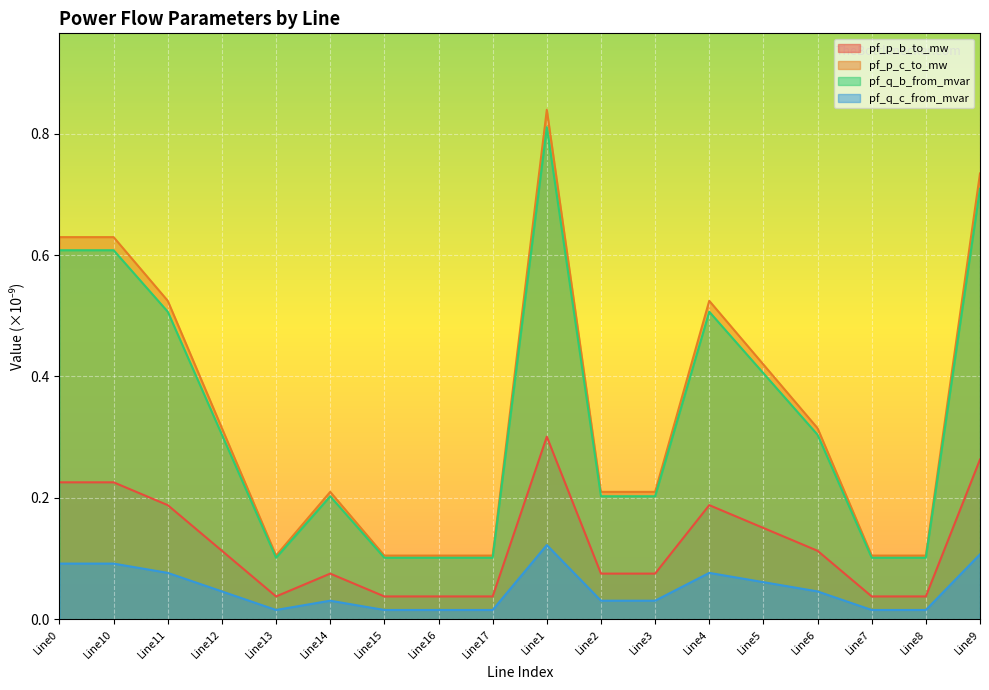

What is the total value across all series at Line2?

0.5